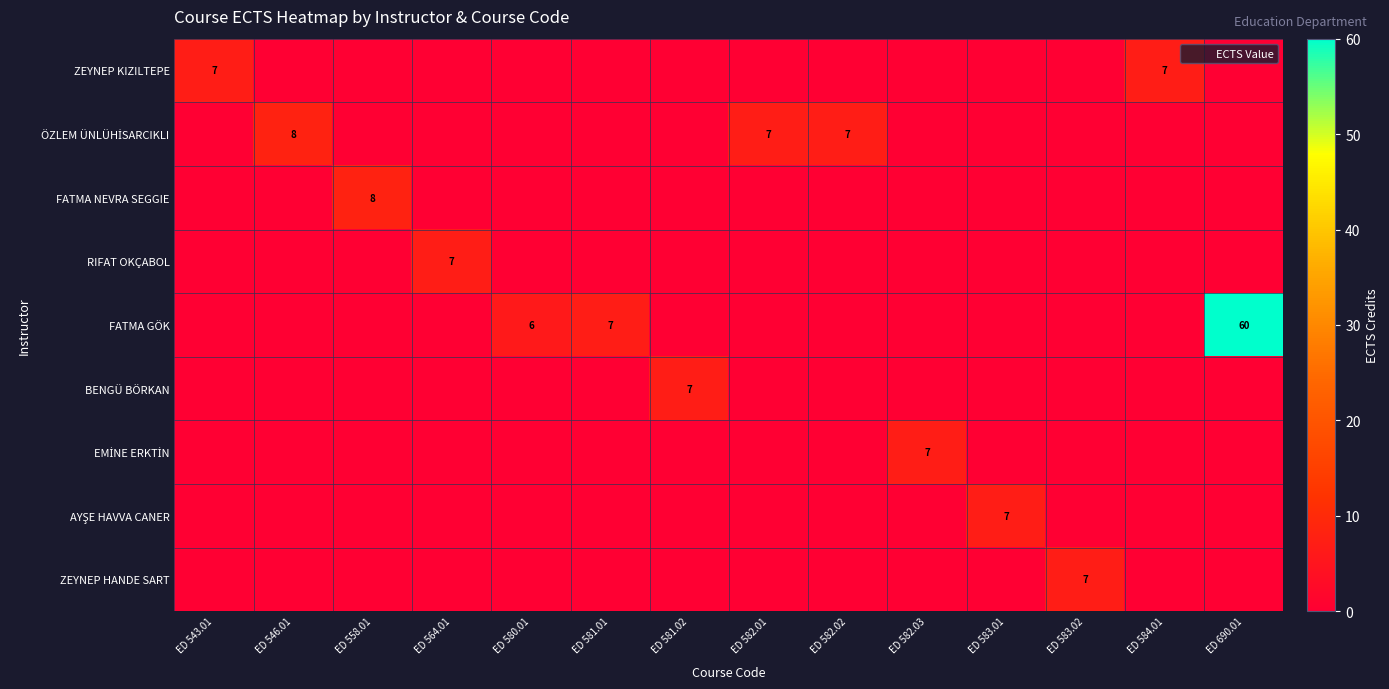

Reading right to left, transcribe all the data shown in this chart.

row_0: 0	7	0	0	0	0	0	0	0	0	0	0	0	7
row_1: 0	0	0	0	0	7	7	0	0	0	0	0	8	0
row_2: 0	0	0	0	0	0	0	0	0	0	0	8	0	0
row_3: 0	0	0	0	0	0	0	0	0	0	7	0	0	0
row_4: 60	0	0	0	0	0	0	0	7	6	0	0	0	0
row_5: 0	0	0	0	0	0	0	7	0	0	0	0	0	0
row_6: 0	0	0	0	7	0	0	0	0	0	0	0	0	0
row_7: 0	0	0	7	0	0	0	0	0	0	0	0	0	0
row_8: 0	0	7	0	0	0	0	0	0	0	0	0	0	0